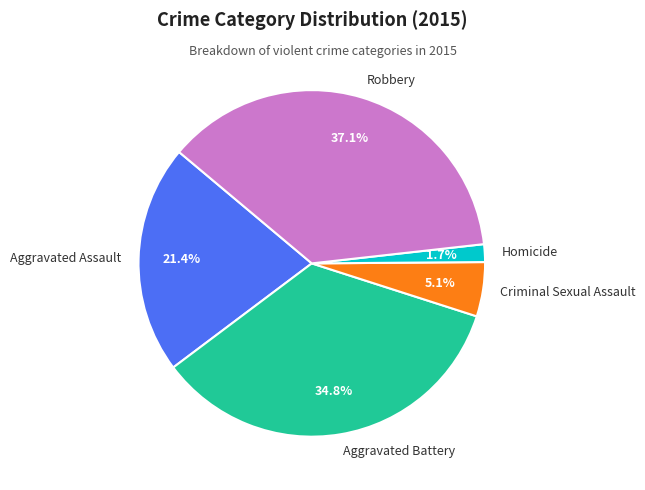

Between Aggravated Assault and Aggravated Battery, which is larger?

Aggravated Battery